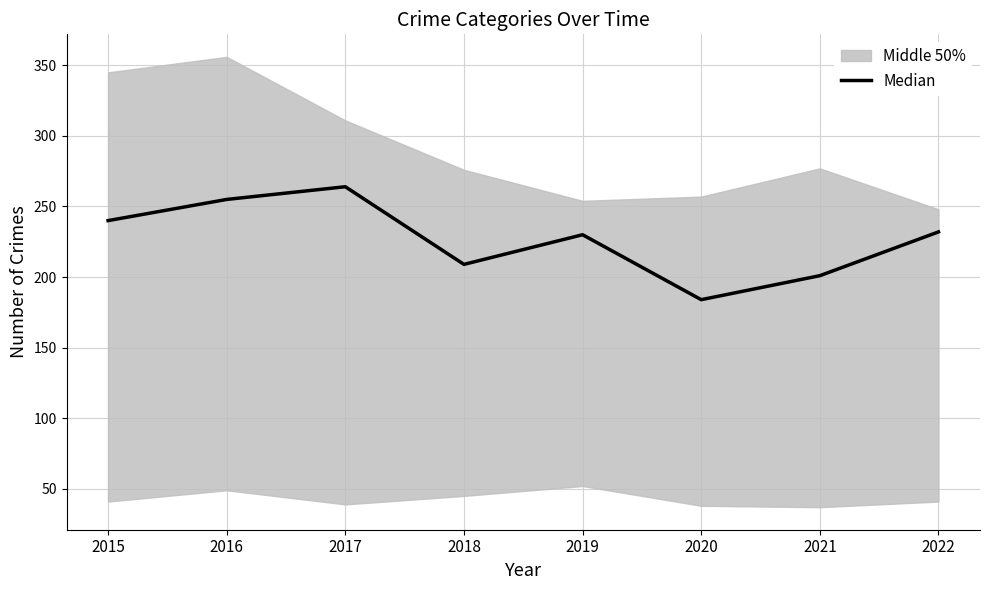

Which label corresponds to the smallest value in the chart?

2020